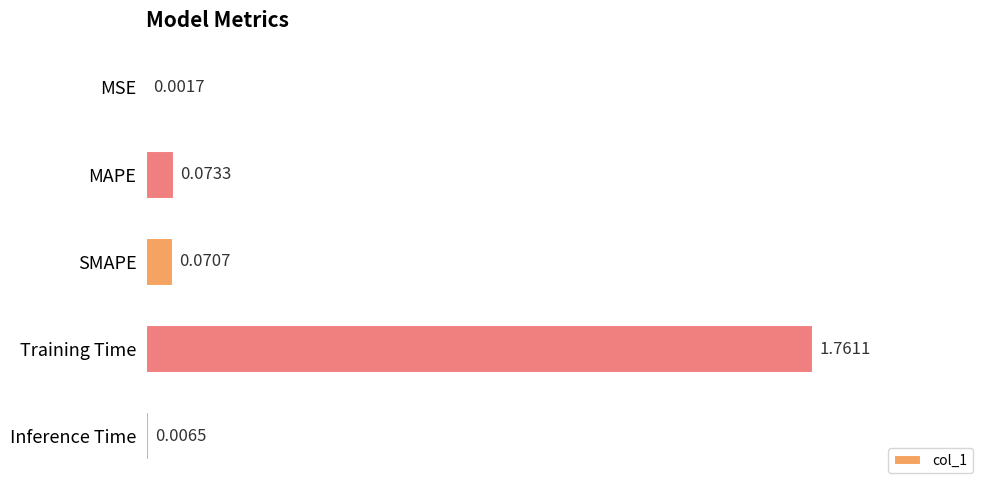

At which category does the chart reach its peak across all series?

Training Time